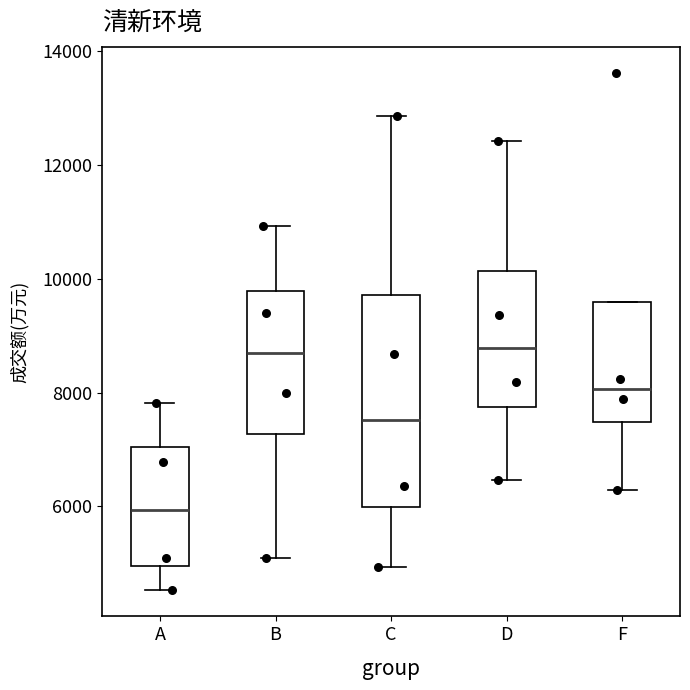

Which box has the lowest median line?

A